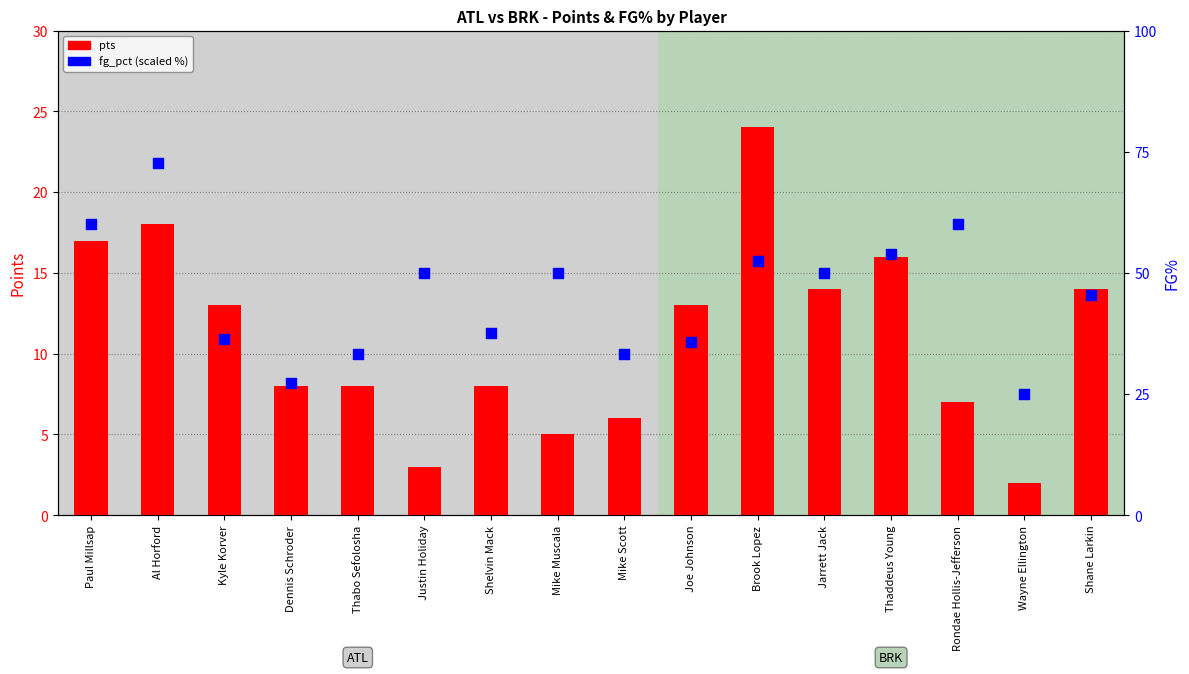

Is the value of fg_pct (%) at Rondae Hollis-Jefferson greater than the value of pts at Rondae Hollis-Jefferson?

Yes